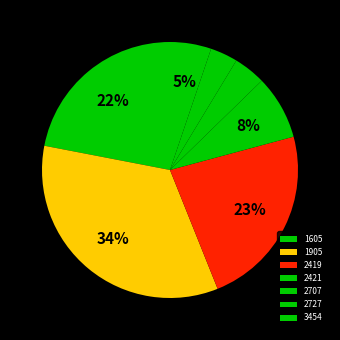

What is the largest slice in the pie chart?

1905